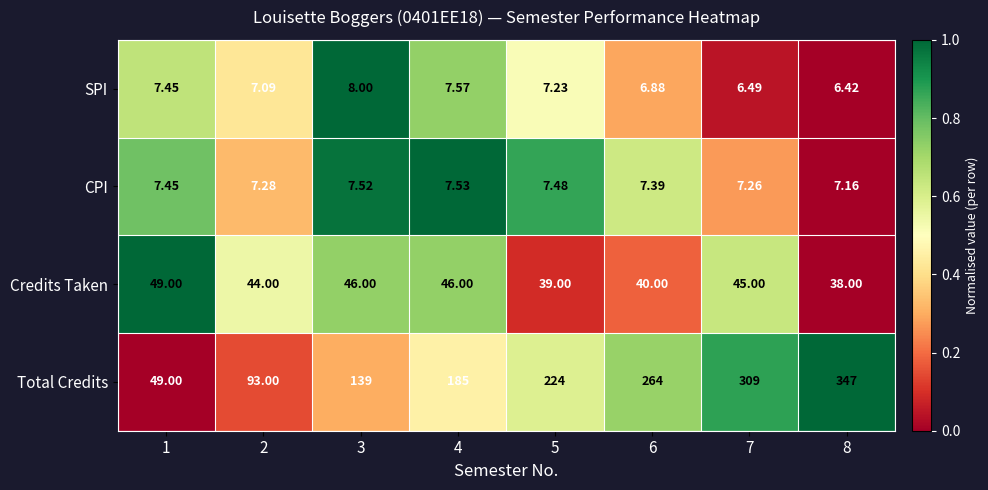

Which series has the largest total across all categories?

Total Credits